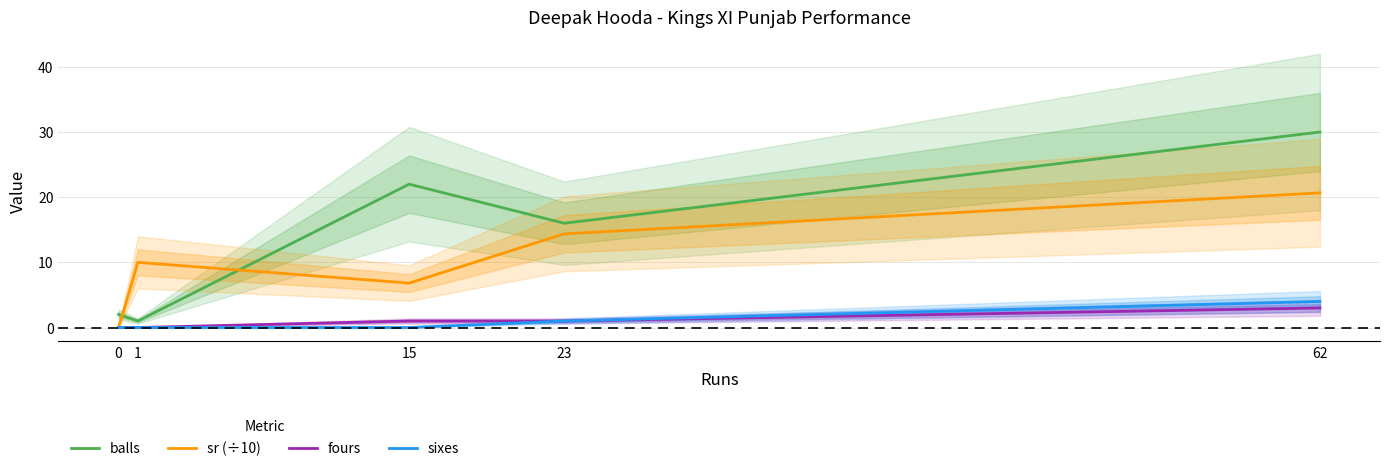

What are all the series names shown in the legend?

balls, sr (÷10), fours, sixes